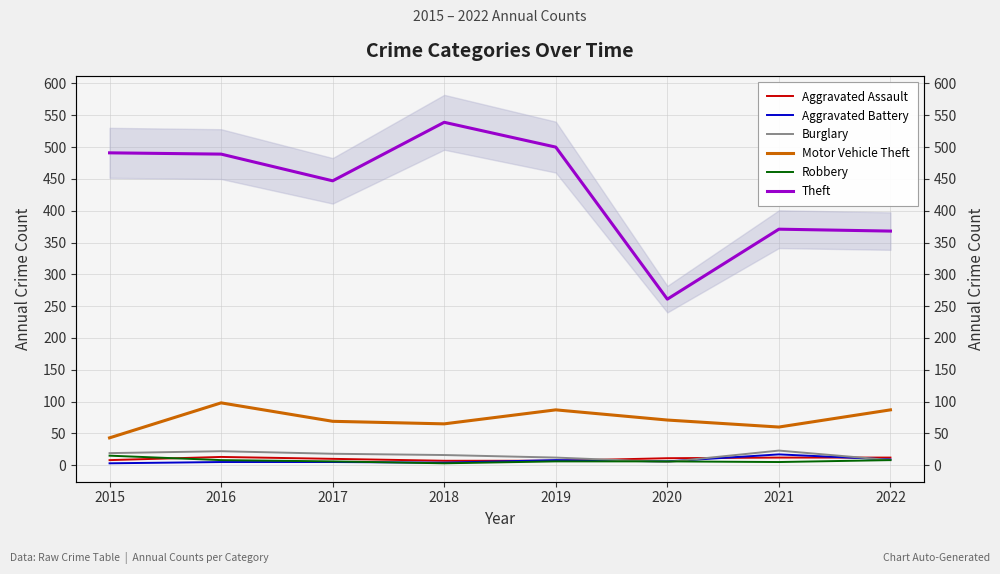

True or false: Aggravated Assault has a value of 12 at 2018.

False